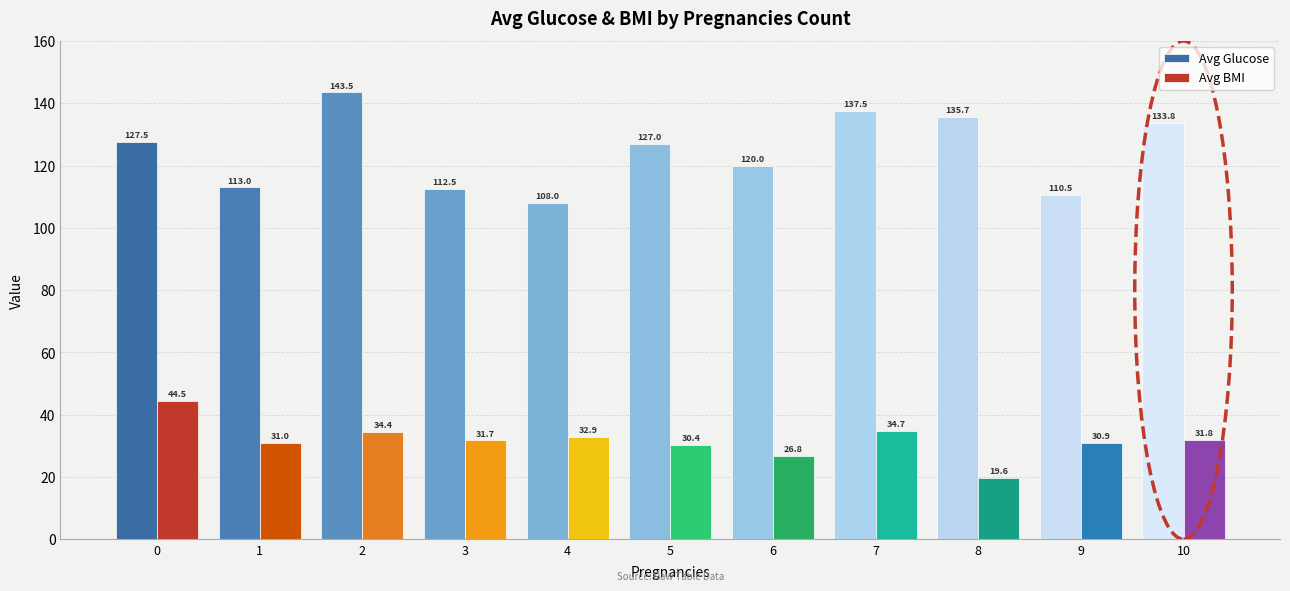

Reading left to right, transcribe all the data shown in this chart.

Avg Glucose: 0=127.5	1=113.0	2=143.5	3=112.5	4=108.0	5=127.0	6=120.0	7=137.5	8=135.7	9=110.5	10=133.8
Avg BMI: 0=44.5	1=31.0	2=34.4	3=31.7	4=32.9	5=30.4	6=26.8	7=34.7	8=19.6	9=30.9	10=31.8